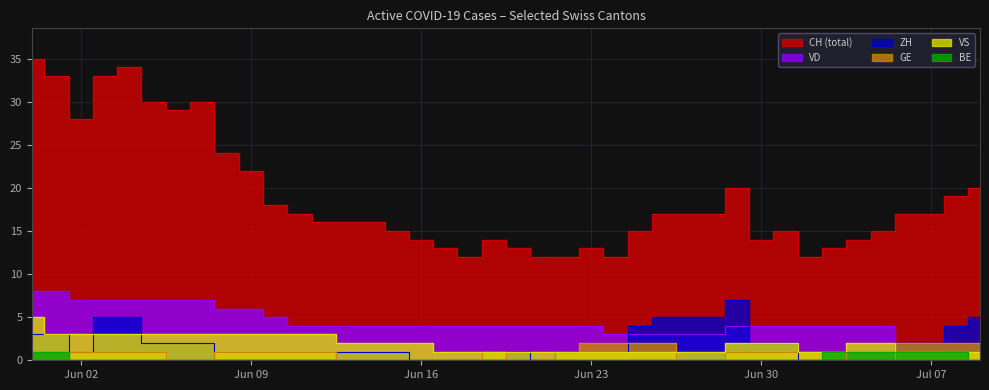

True or false: BE and CH intersect in this chart.

False